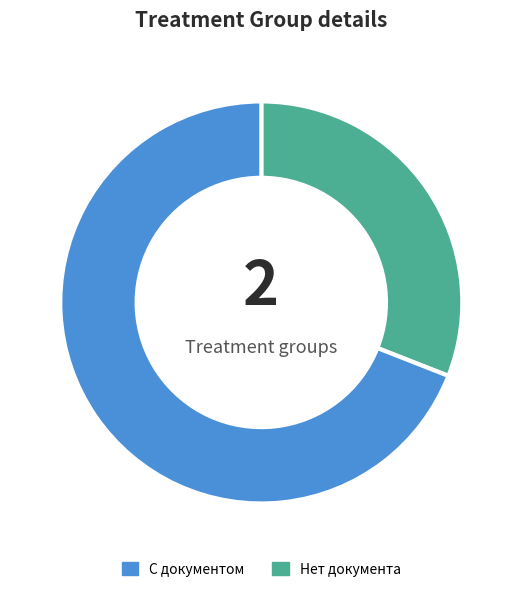

Is there any slice that represents more than half of the pie?

Yes